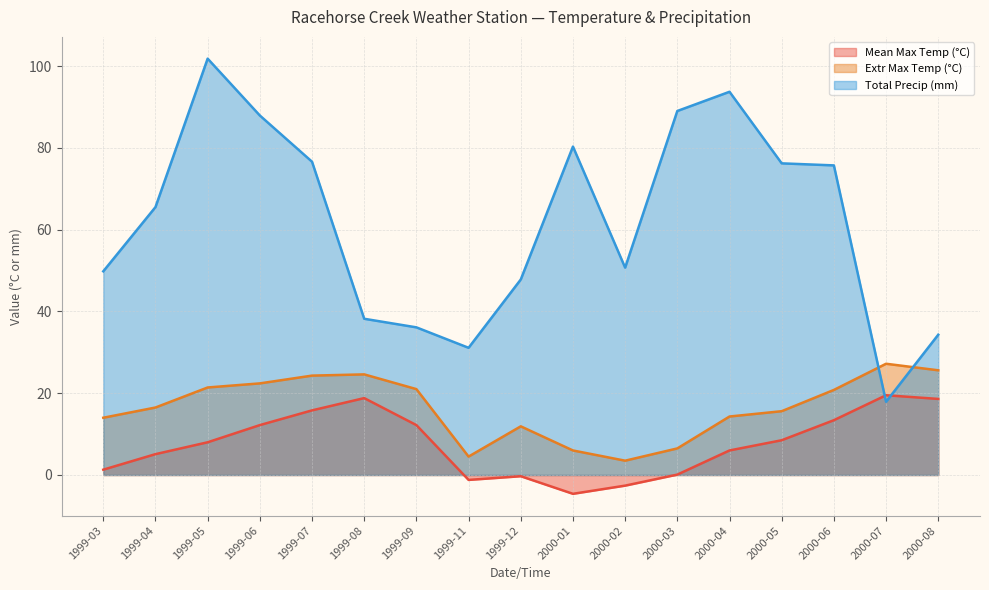

What is the total value across all series at 2000-02?

51.6